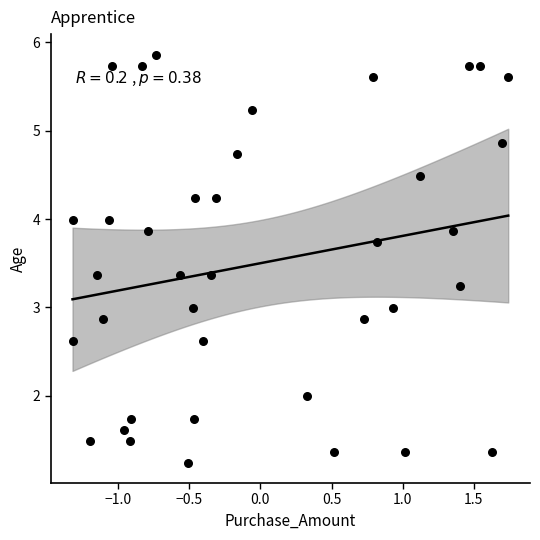

What is the range of Y values (max minus min)?

4.6